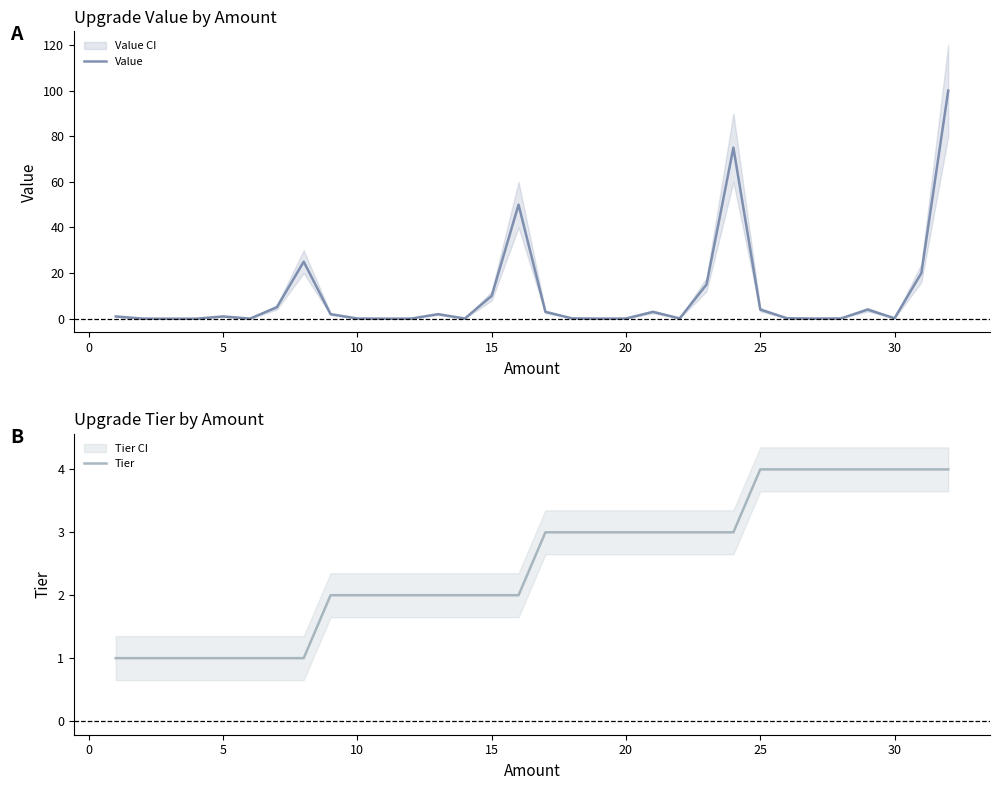

The Tier series shows 0 at 5. True or false?

False